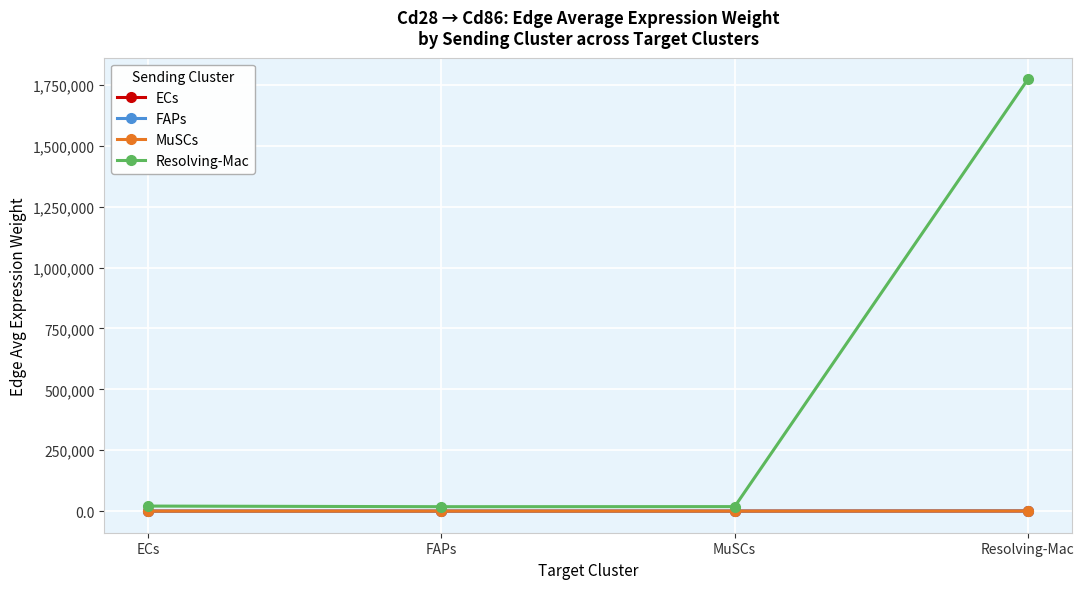

What is the spread (max minus min) of values at Resolving-Mac?

1772656.3